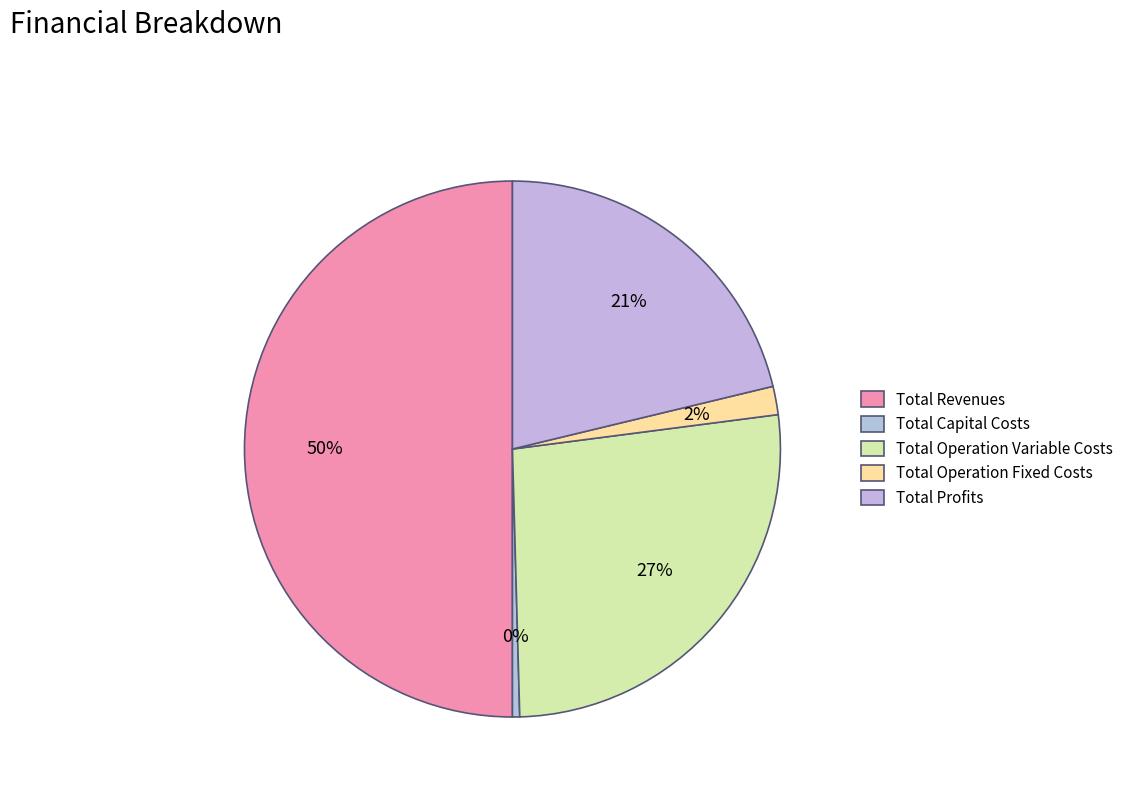

Which category has the smallest portion of the pie?

Total Capital Costs